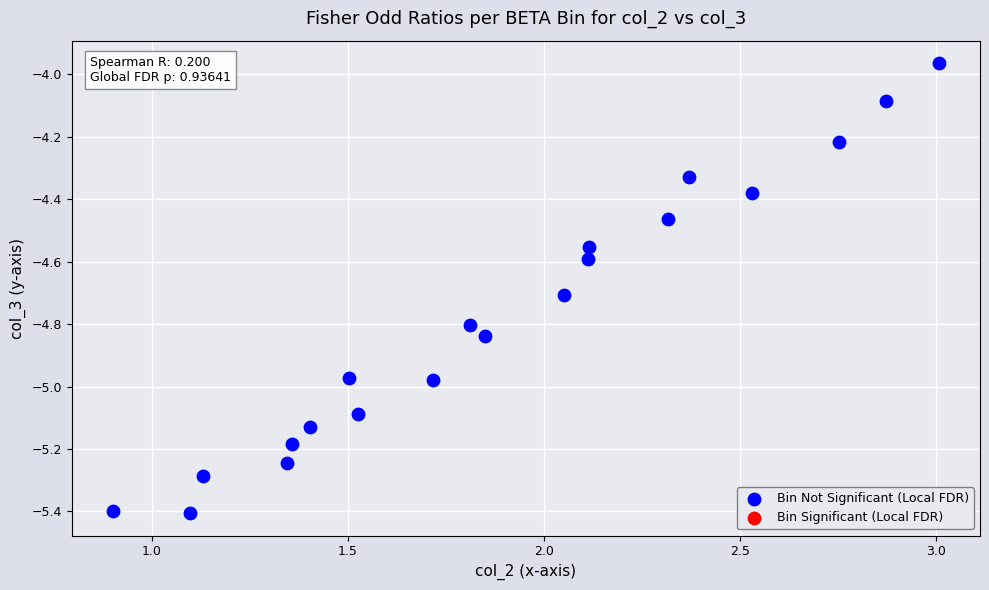

What is the range of X values (max minus min)?

2.1